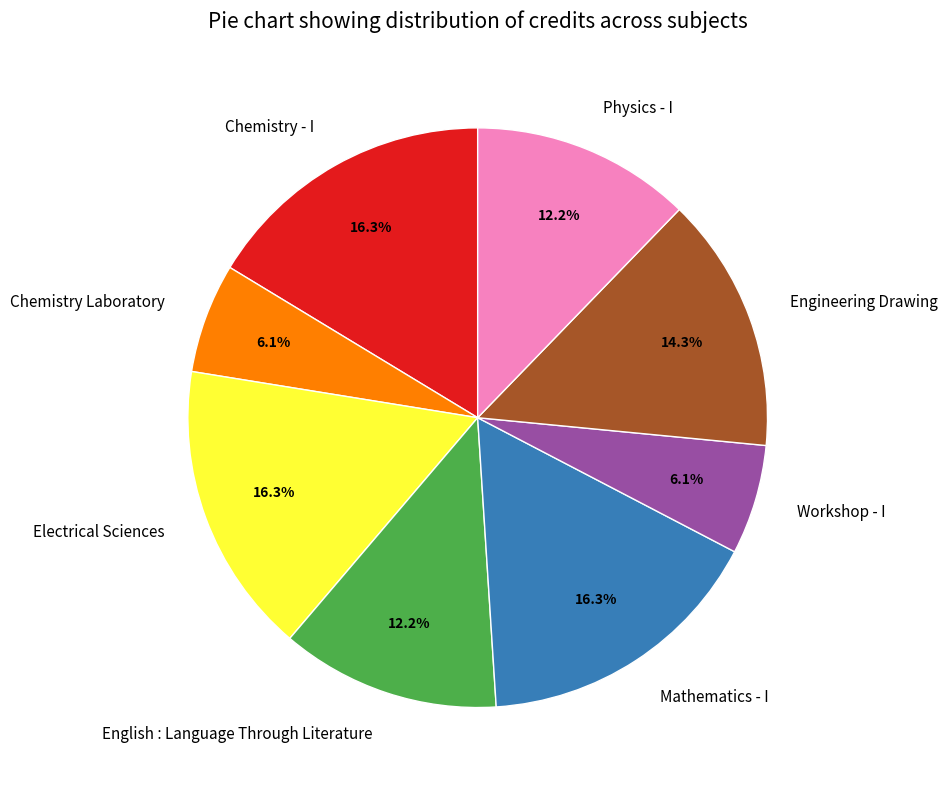

Is there any slice that represents more than half of the pie?

No